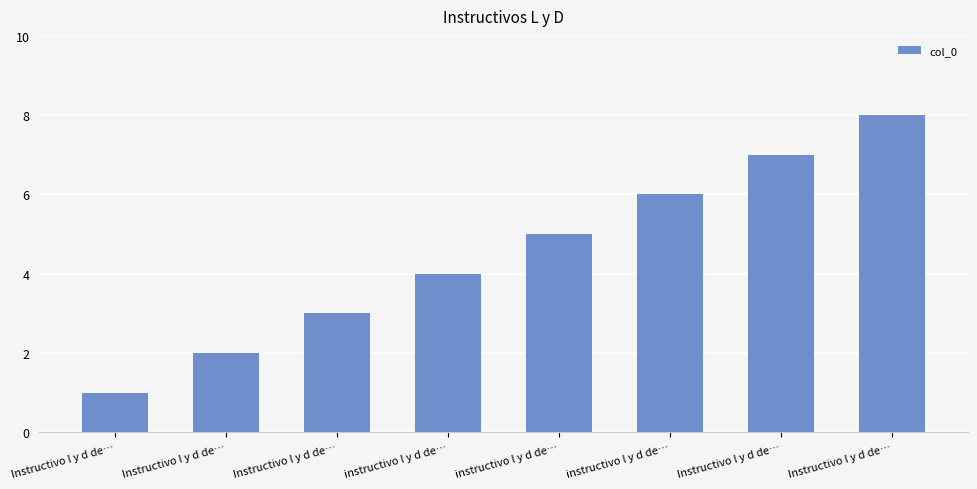

The chart shows a value of 8 at Instructivo l y d de…. True or false?

True